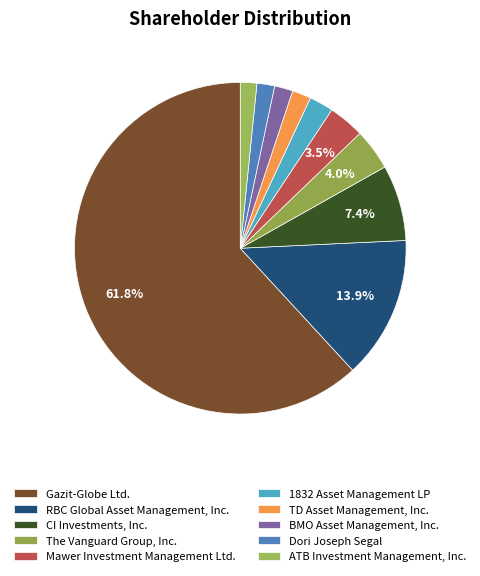

Count the number of slices in the pie.

10